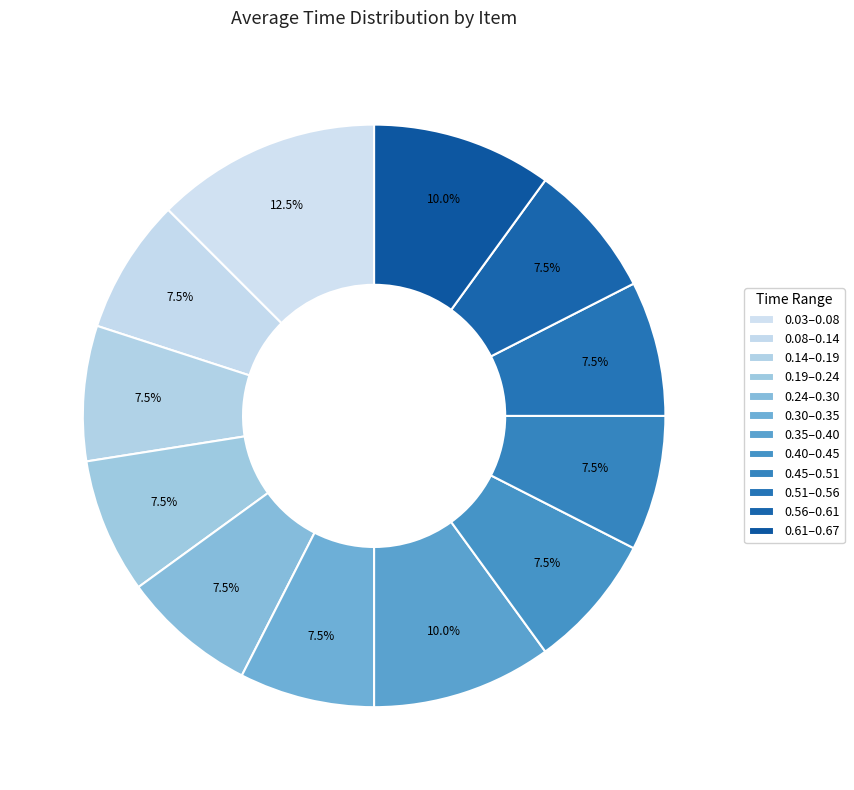

How many segments does this pie chart have?

12